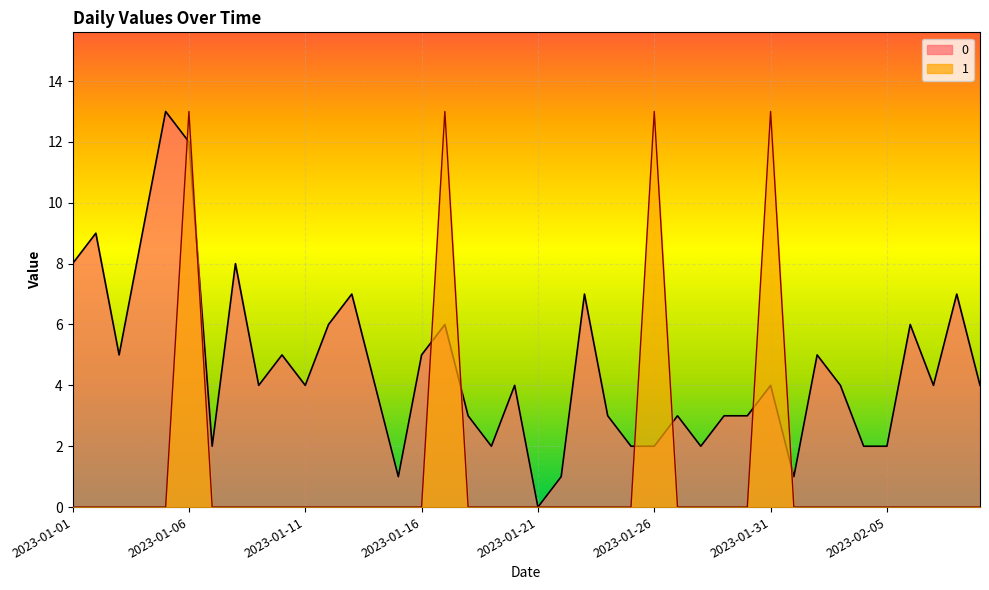

How many times do 1 and 0 cross each other?

8